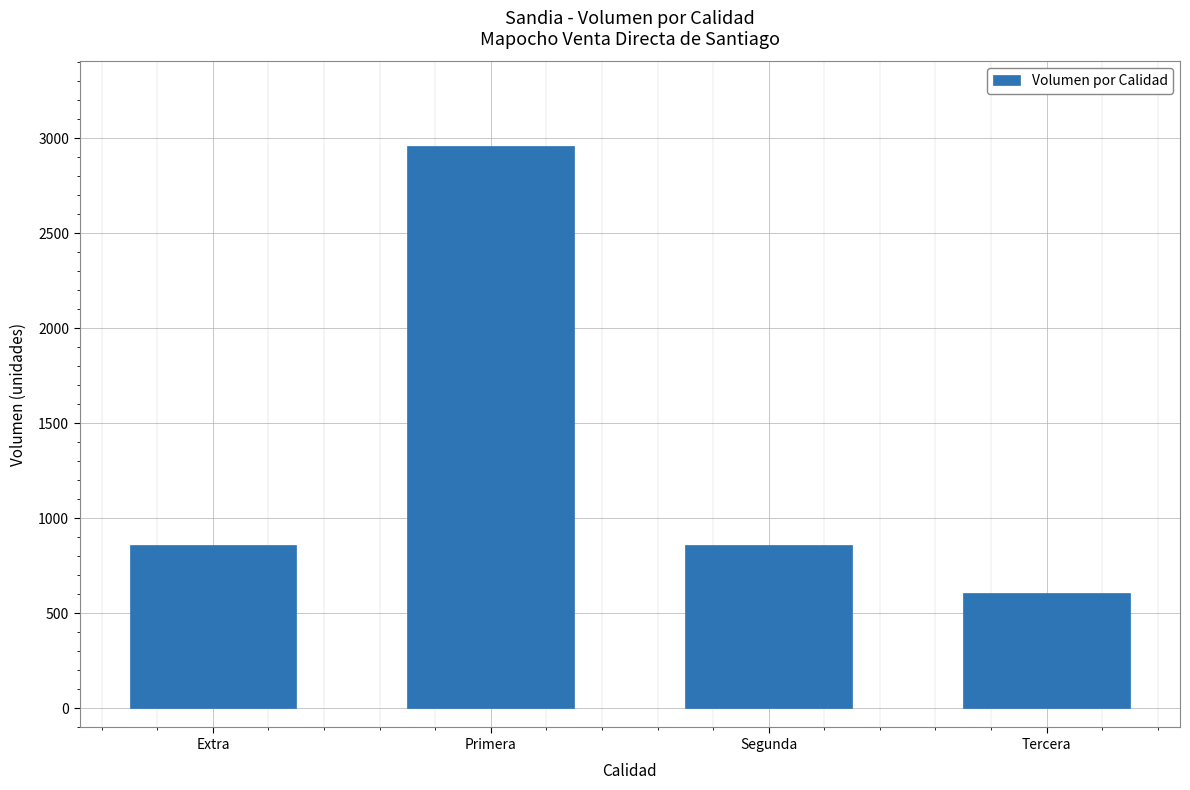

The value at Segunda is 1525. True or false?

False